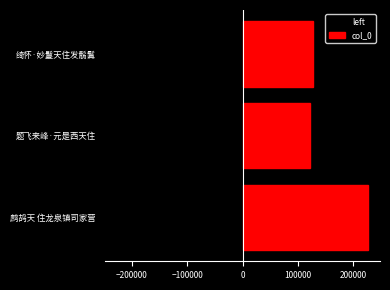

At how many categories does at least one series exceed -82539?

3